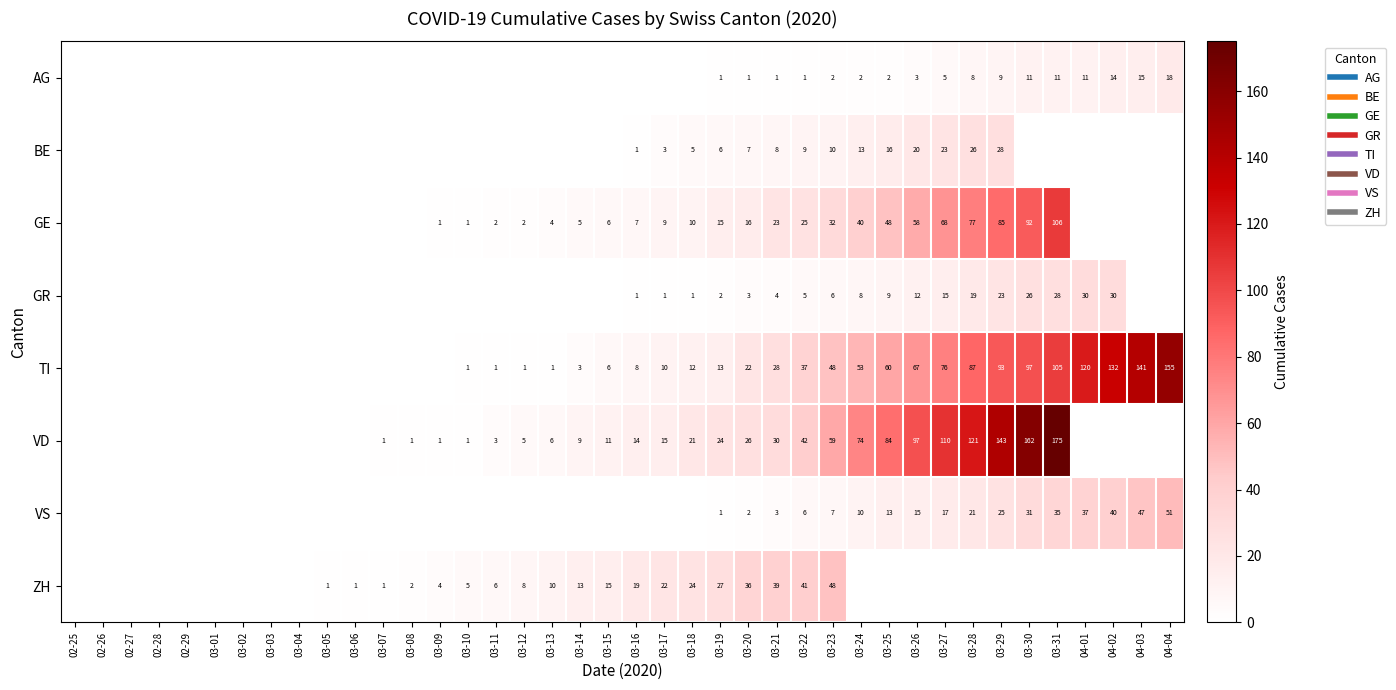

What is the sum of the VS values at 03-30 and 03-28?

52